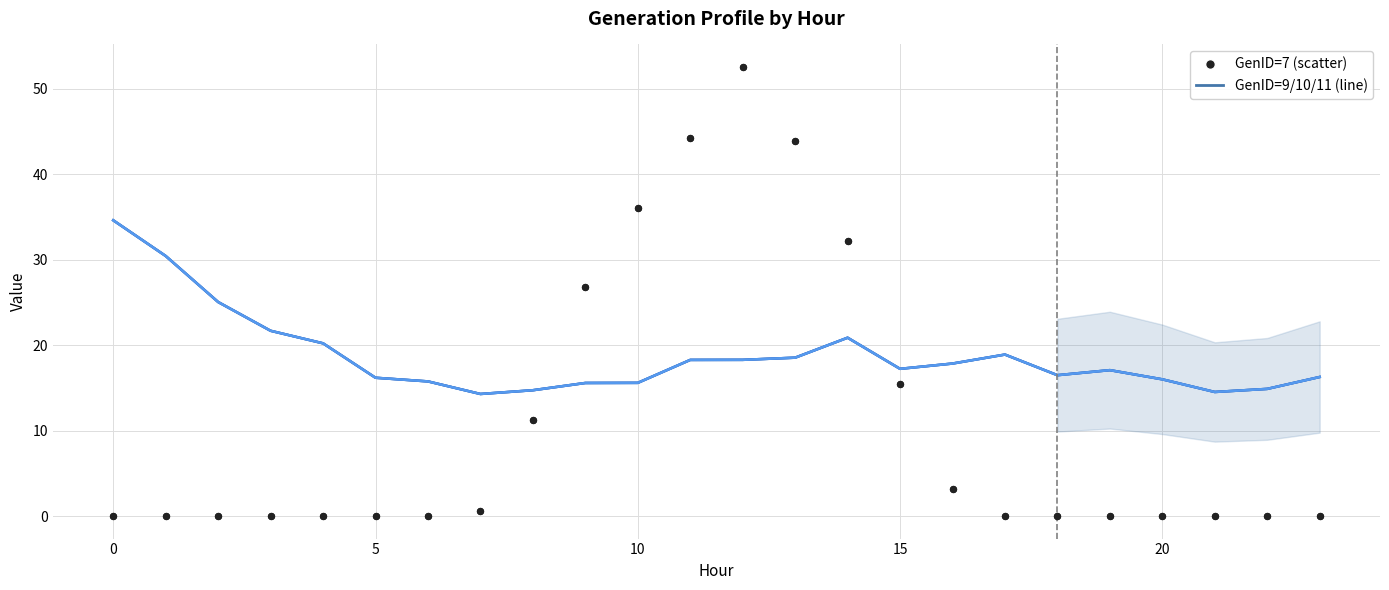

Which series has the widest spread of Y values?

GenID=7